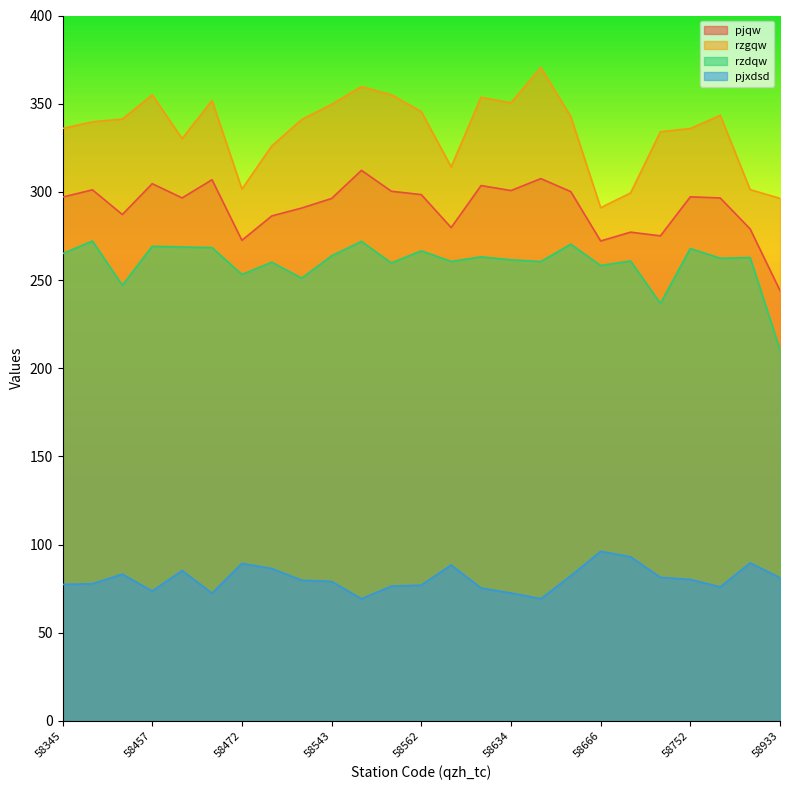

How many interior local peaks does the rzgqw series have?

6